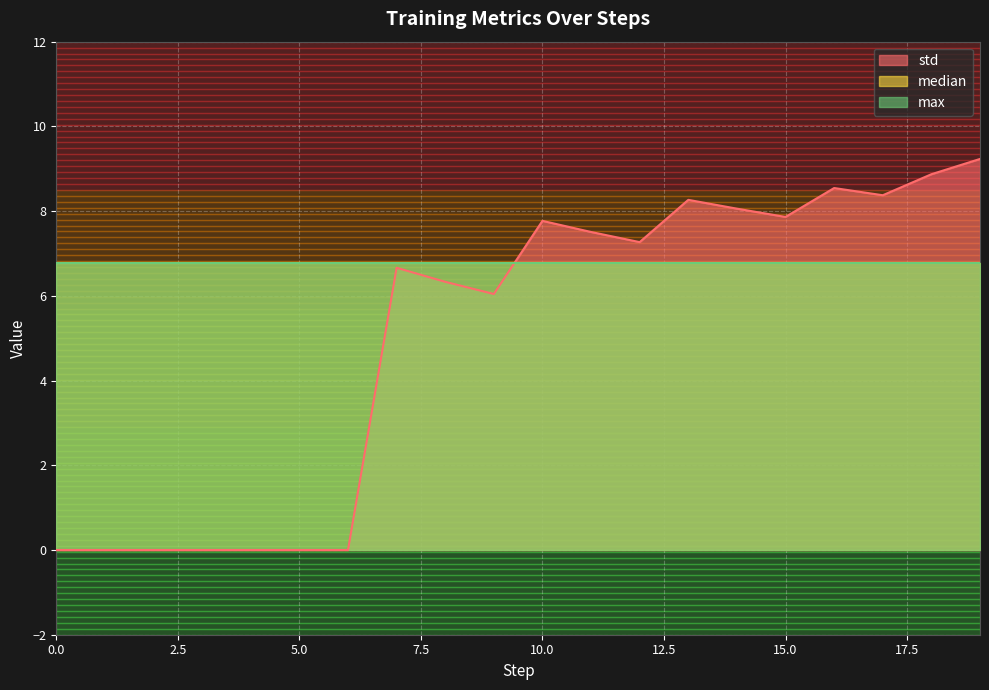

What are all the series names shown in the legend?

std, median, max